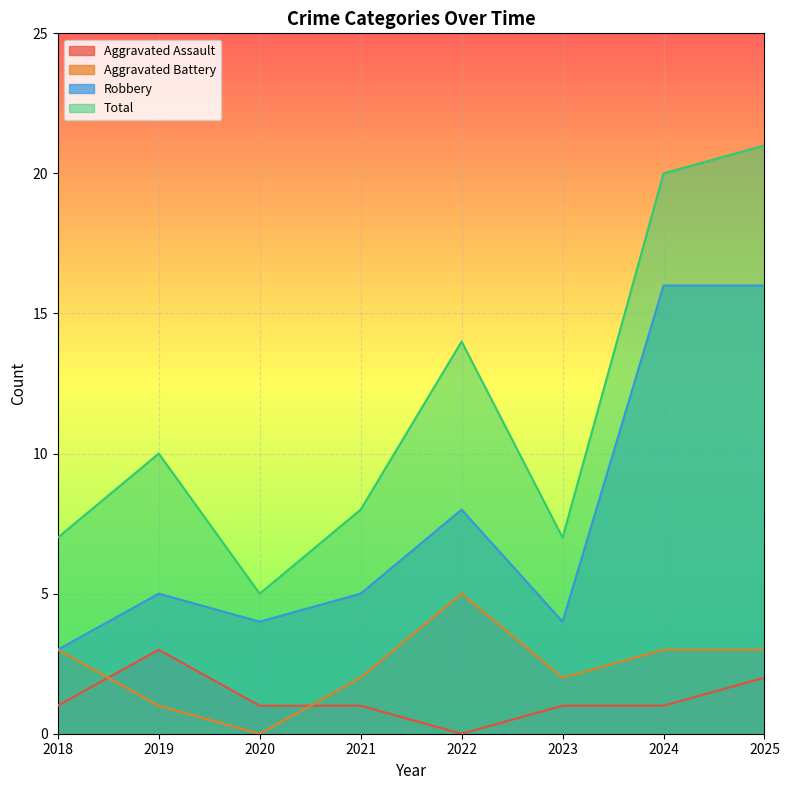

What is the difference between the Aggravated Assault values at 2022 and 2020?

1